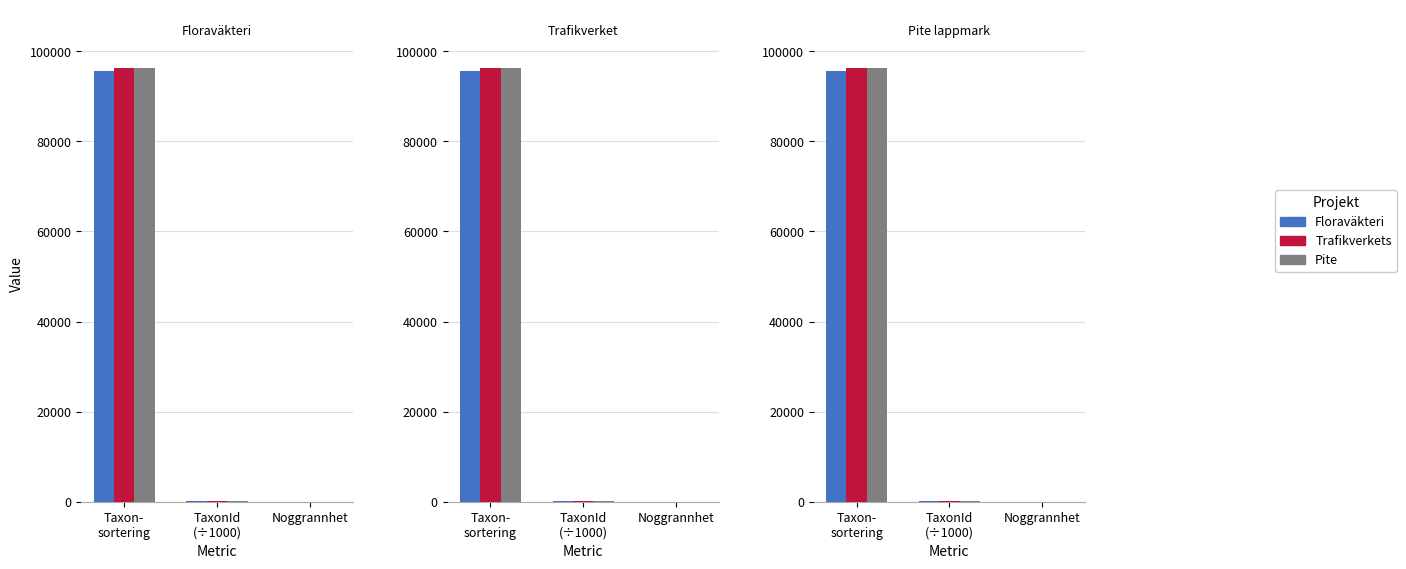

Which label corresponds to the largest value in the chart?

Taxon-
sortering